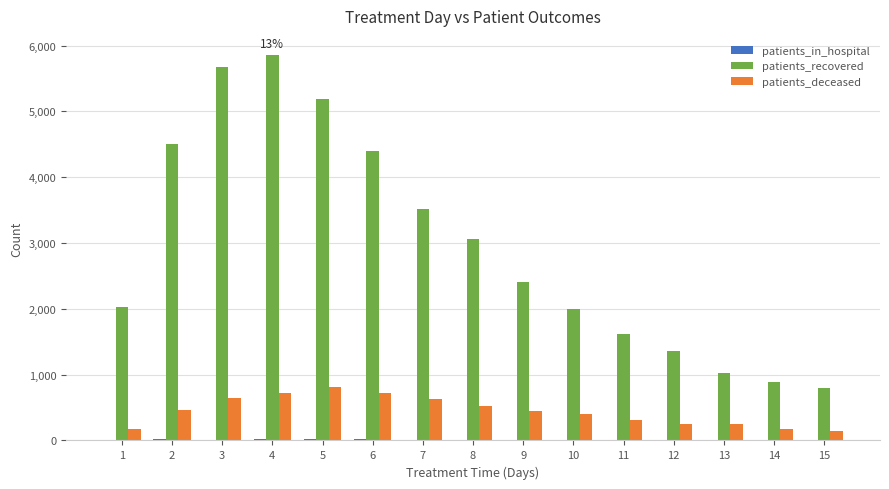

Is the value of patients_deceased at 8 greater than the value of patients_recovered at 8?

No